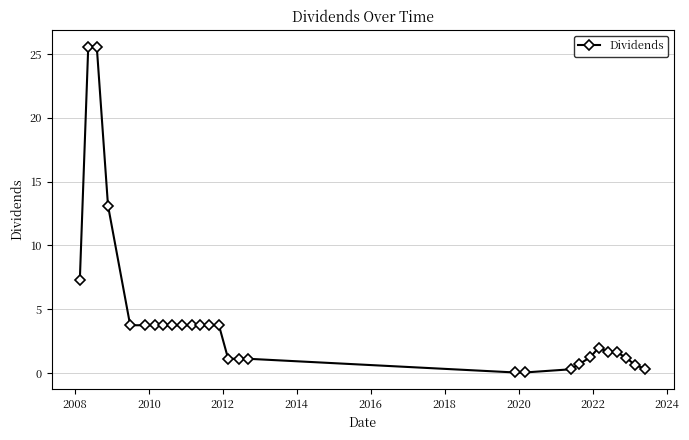

What is the maximum value shown in the chart?

25.6